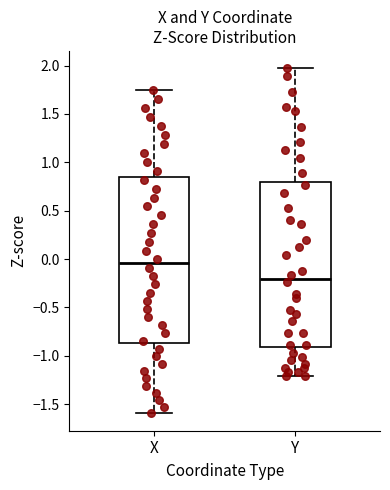

Reading left to right, read every box against the y-axis: the position of its median line, the range the box covers, and the ends of its whiskers. The values are not printed on the chart, so give them approximately, as read against the axis.

X: median -0.05, box -0.85 to 0.85, whiskers -1.60 to 1.75
Y: median -0.20, box -0.90 to 0.80, whiskers -1.20 to 1.95